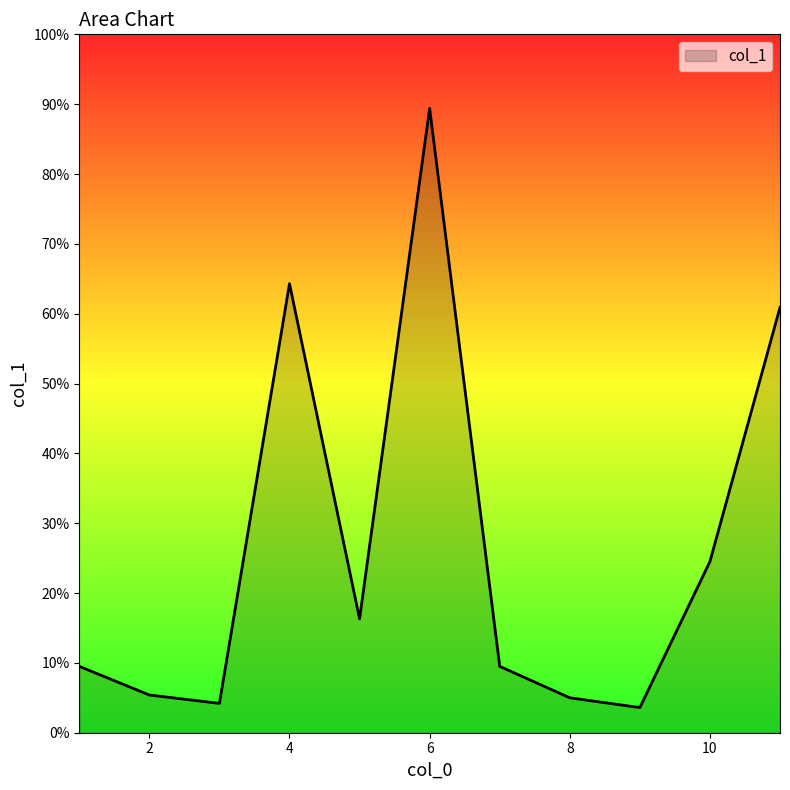

What is the smallest value displayed?

3.6